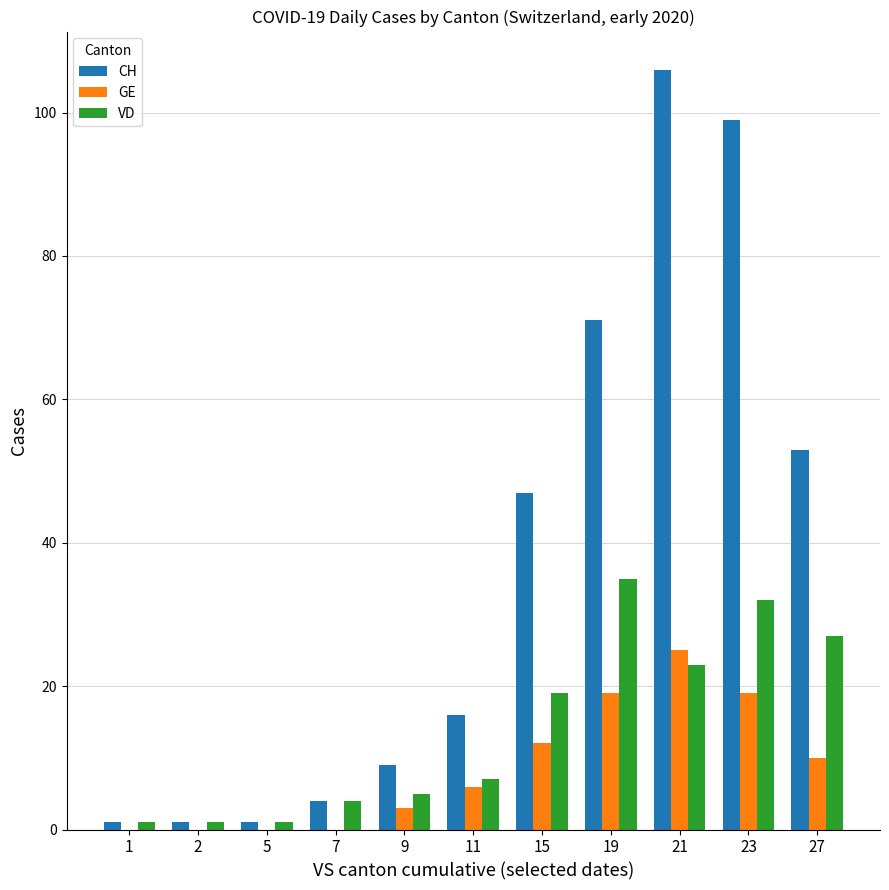

Which series changed the most between 5 and 19?

CH